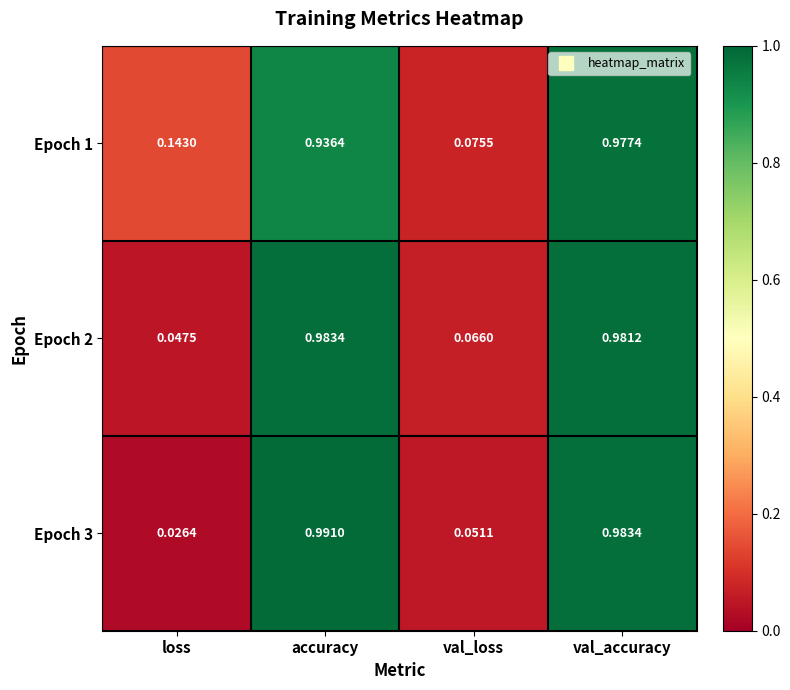

List the series in order of their peak value, highest first.

Epoch 3, Epoch 2, Epoch 1